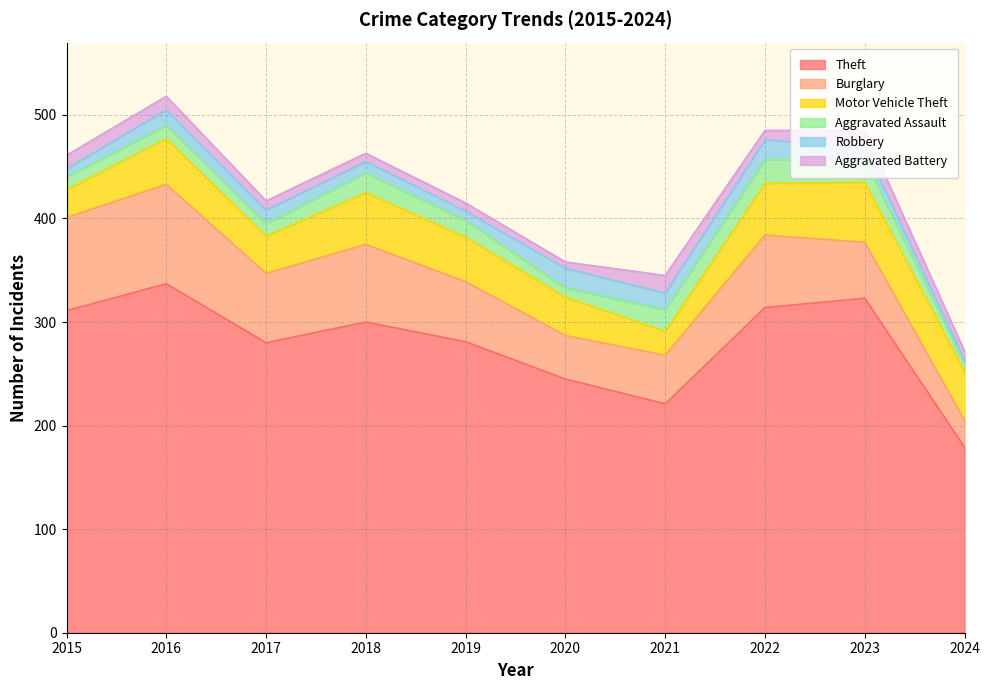

In Robbery, how many points are lower than both neighbors (excluding endpoints)?

2